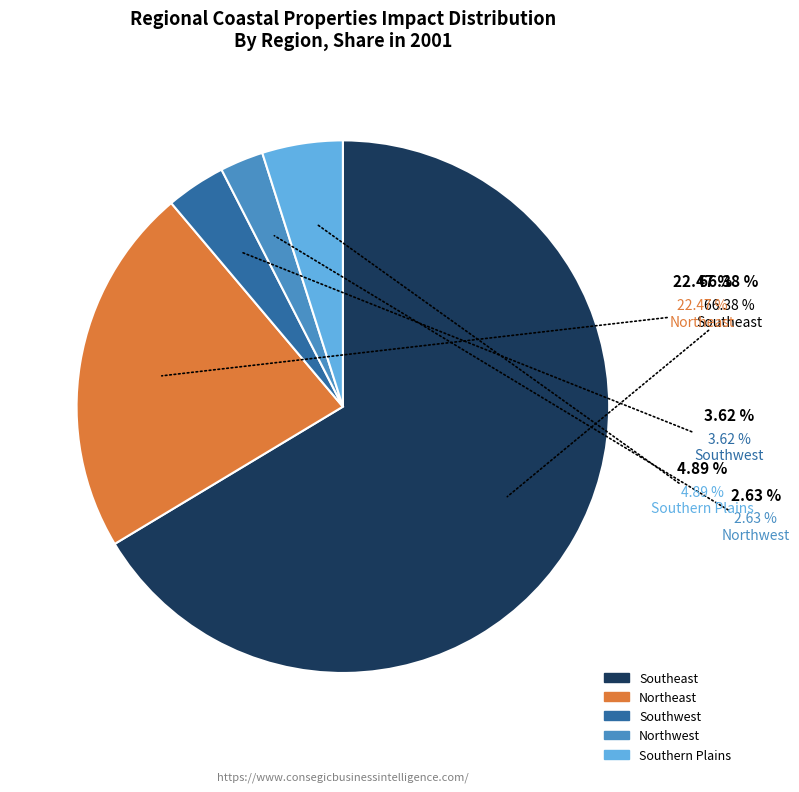

Does any single category account for the majority?

Yes